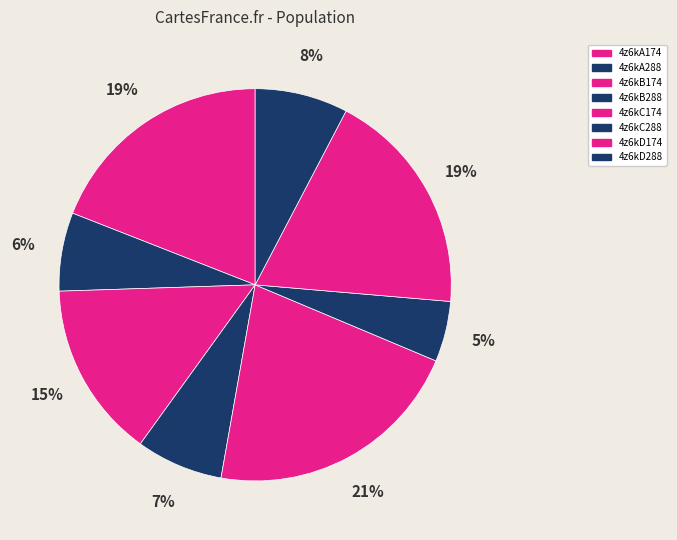

How many slices are in this pie chart?

8